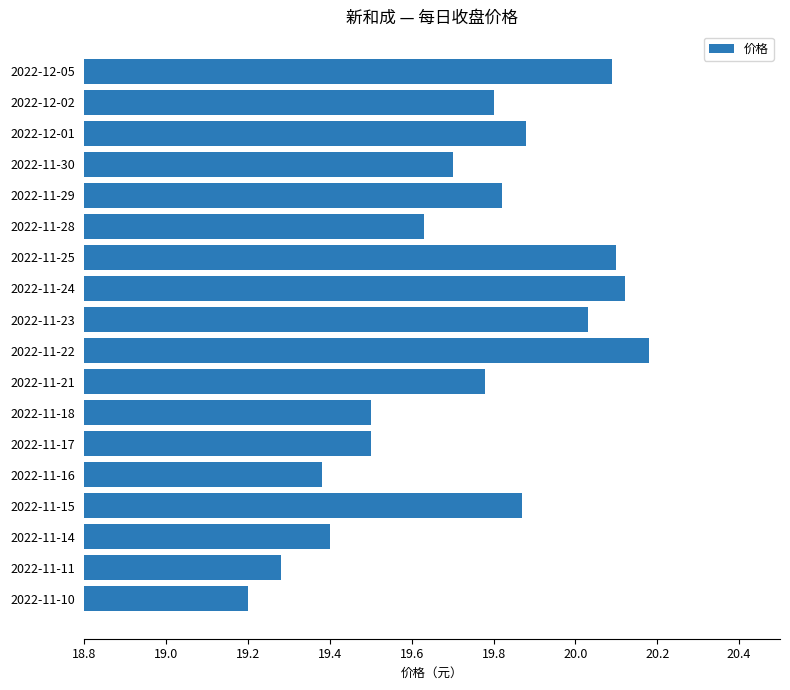

The chart shows a value of 10.5 at 2022-11-25. True or false?

False